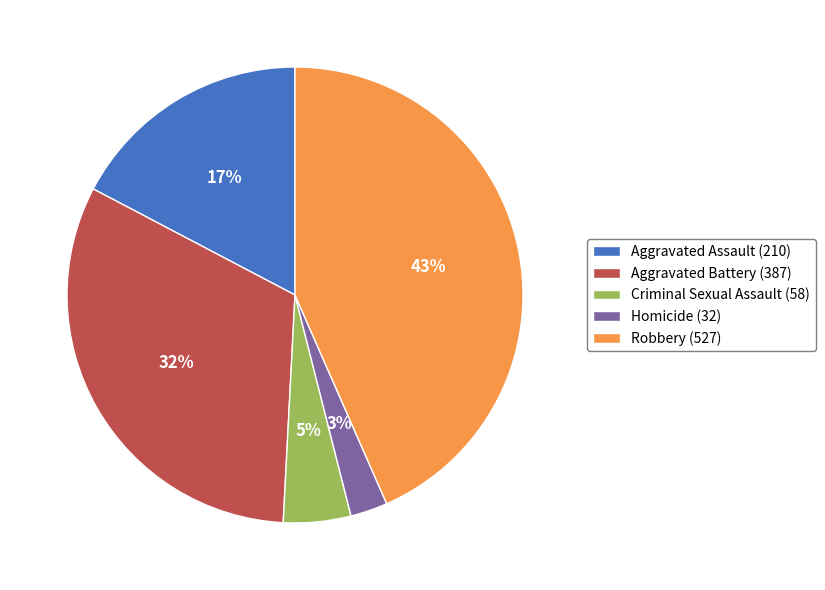

Is the sum of Aggravated Assault (210) and Robbery (527) greater than half?

Yes